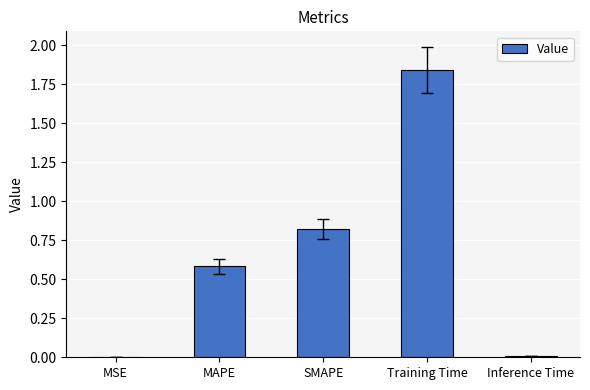

The value at MAPE is 0.2. True or false?

False